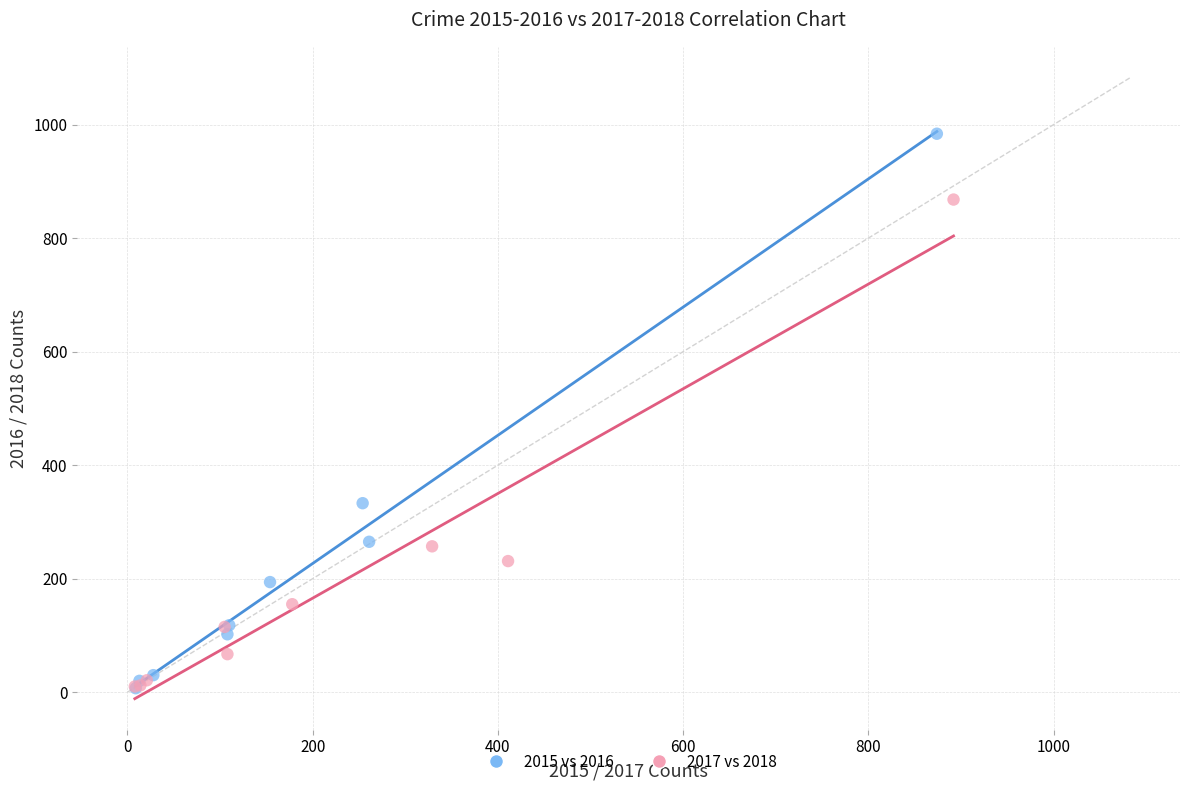

Which series has the largest Y range (max minus min)?

2015 vs 2016